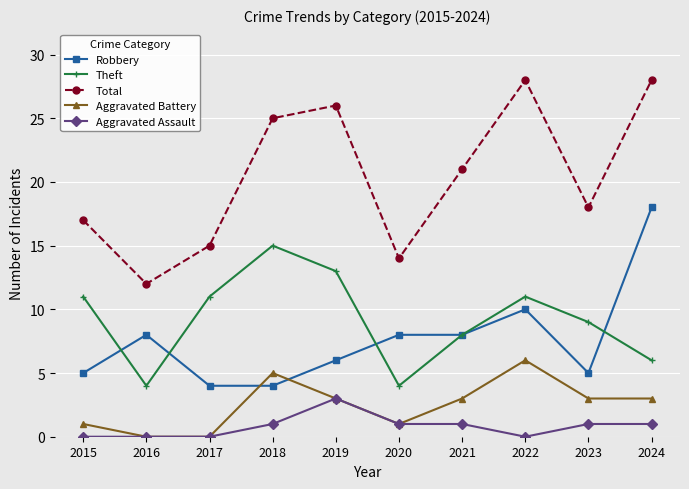

At which label does Total reach its minimum?

2016